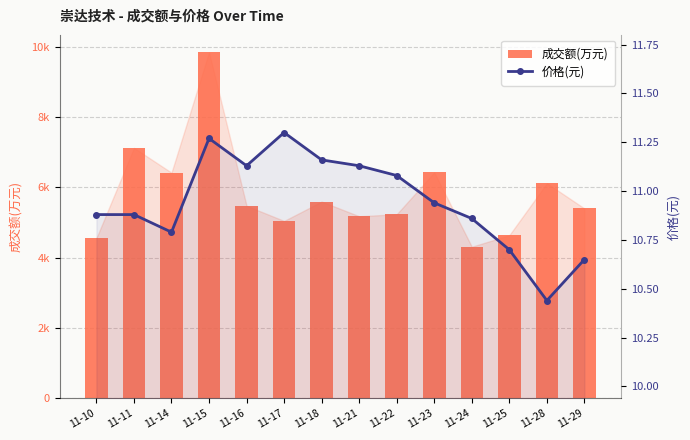

What is the minimum value shown in the chart?

10.4